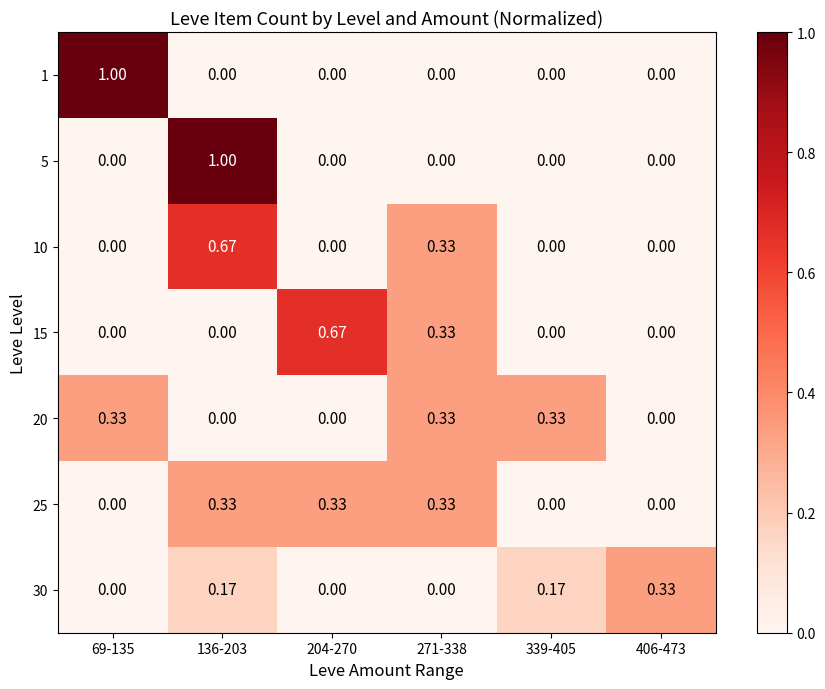

Is the value of 10 at 69-135 greater than the value of 25 at 136-203?

No